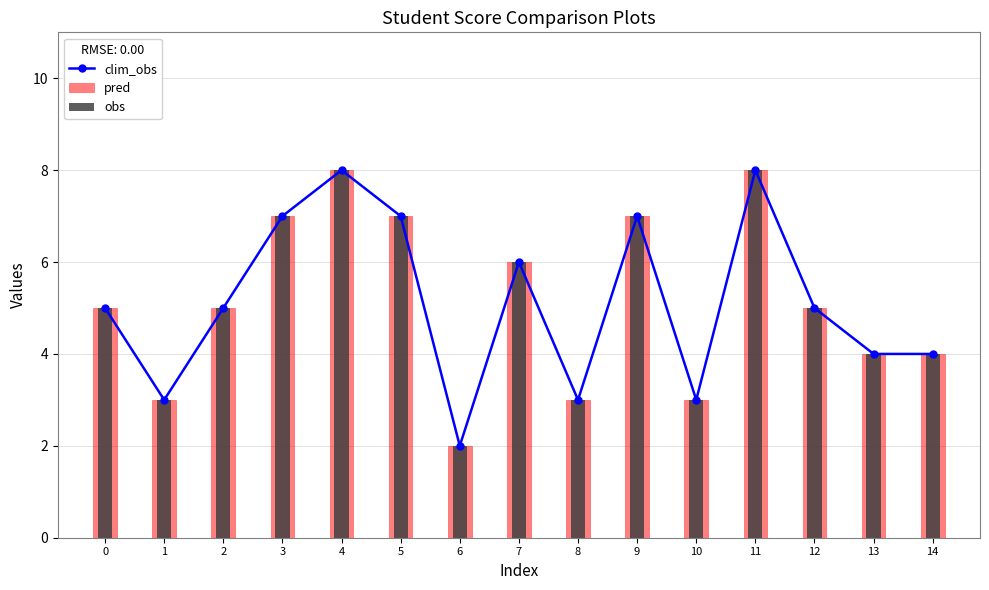

Reading left to right, extract all data points from this chart.

clim_obs: 5	3	5	7	8	7	2	6	3	7	3	8	5	4	4
pred: 5	3	5	7	8	7	2	6	3	7	3	8	5	4	4
obs: 5	3	5	7	8	7	2	6	3	7	3	8	5	4	4